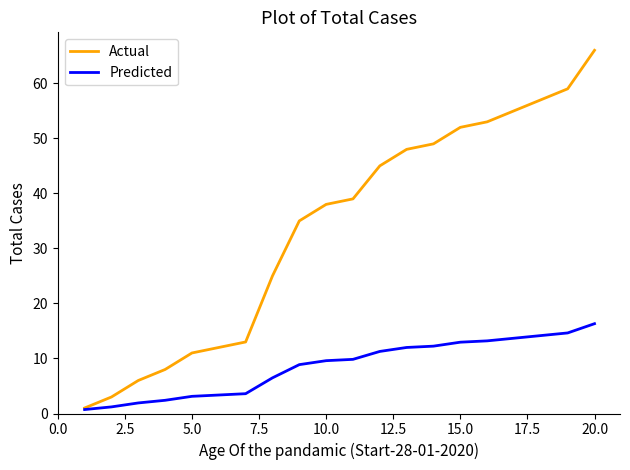

What is the greatest value displayed?

66.0